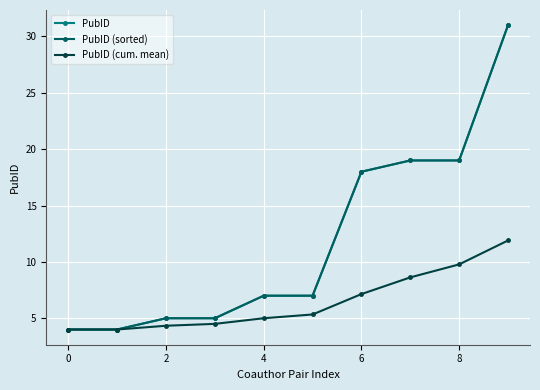

Does the chart have visible grid lines?

Yes